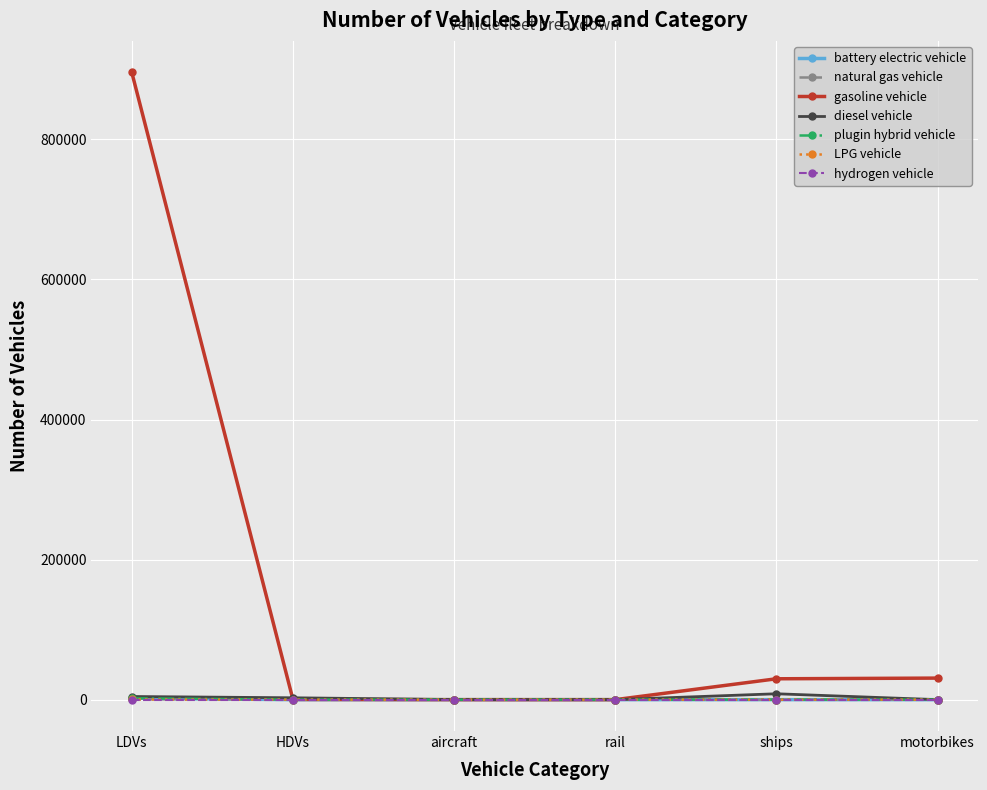

True or false: battery electric vehicle has a value of 0.0 at aircraft.

True